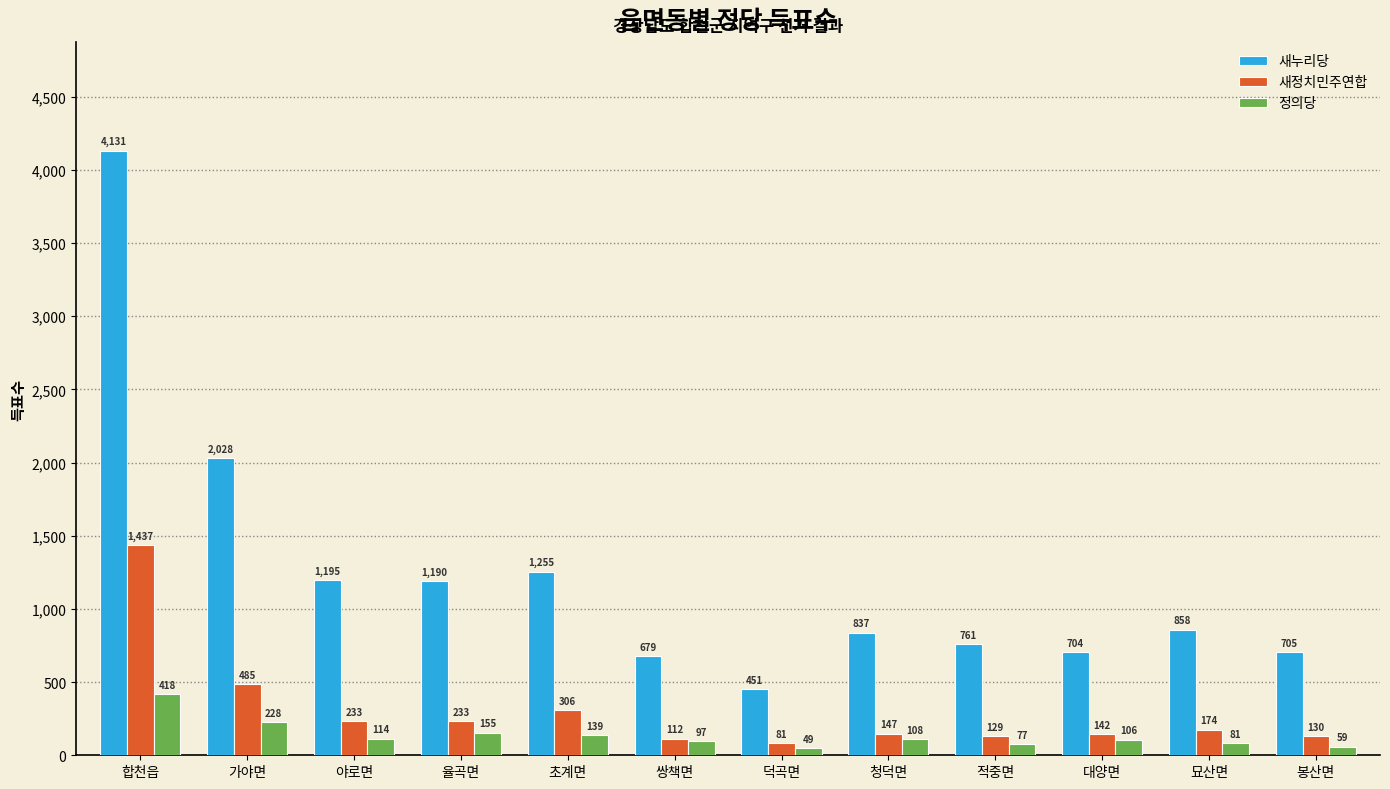

Is the value of 정의당 at 청덕면 greater than the value of 새누리당 at 적중면?

No